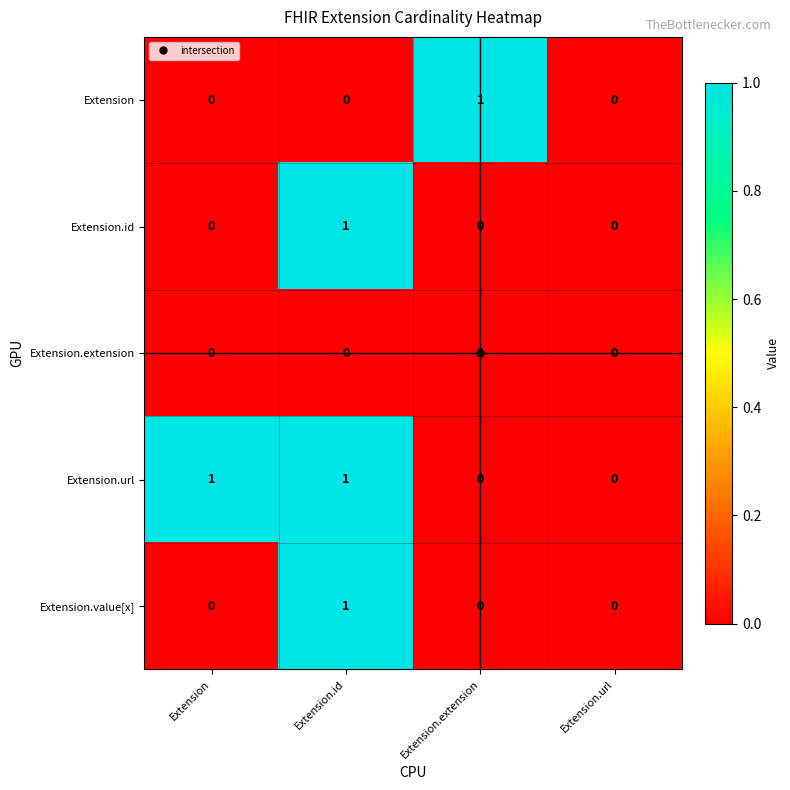

The Extension.extension series shows 0 at Extension. True or false?

True